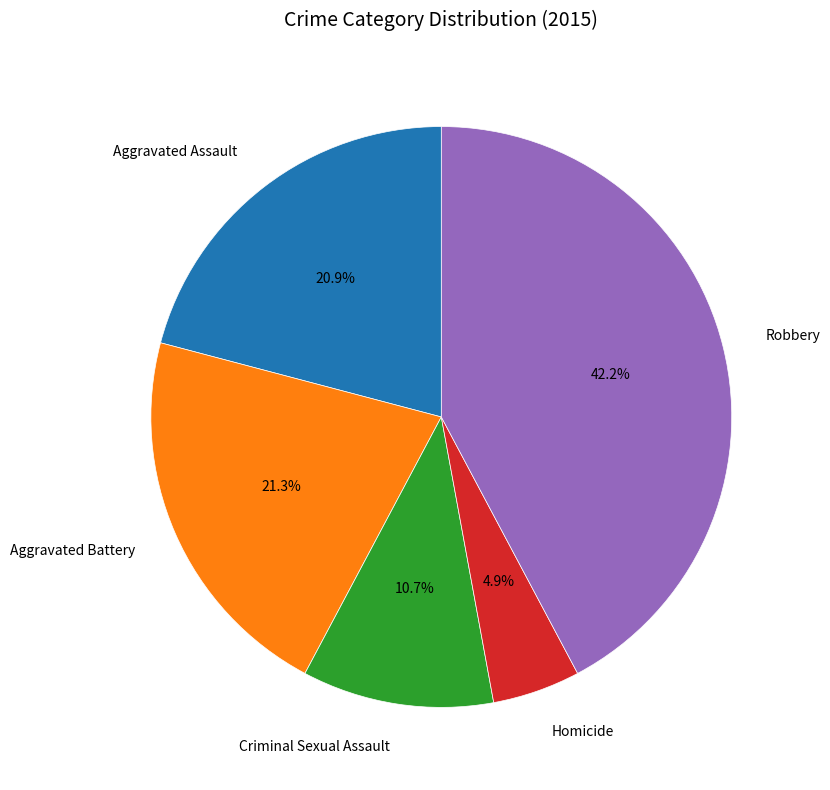

True or false: Homicide accounts for 5% of the total.

True